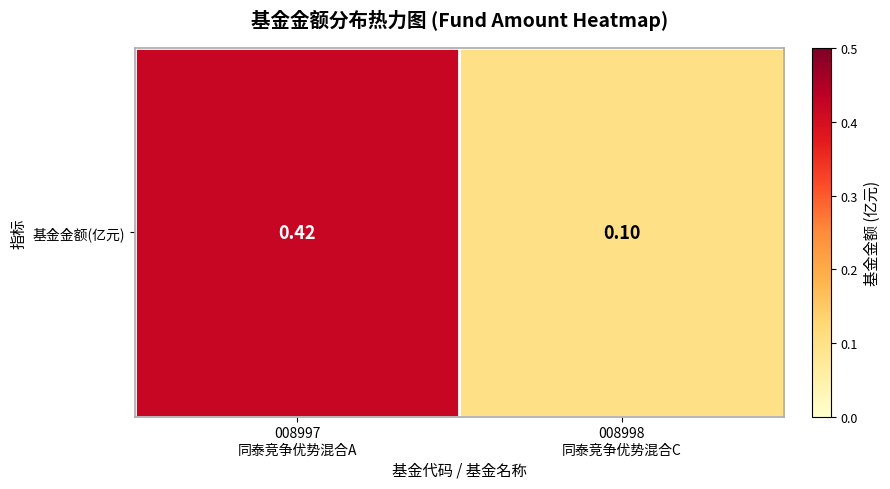

What is the minimum value shown in the chart?

0.1